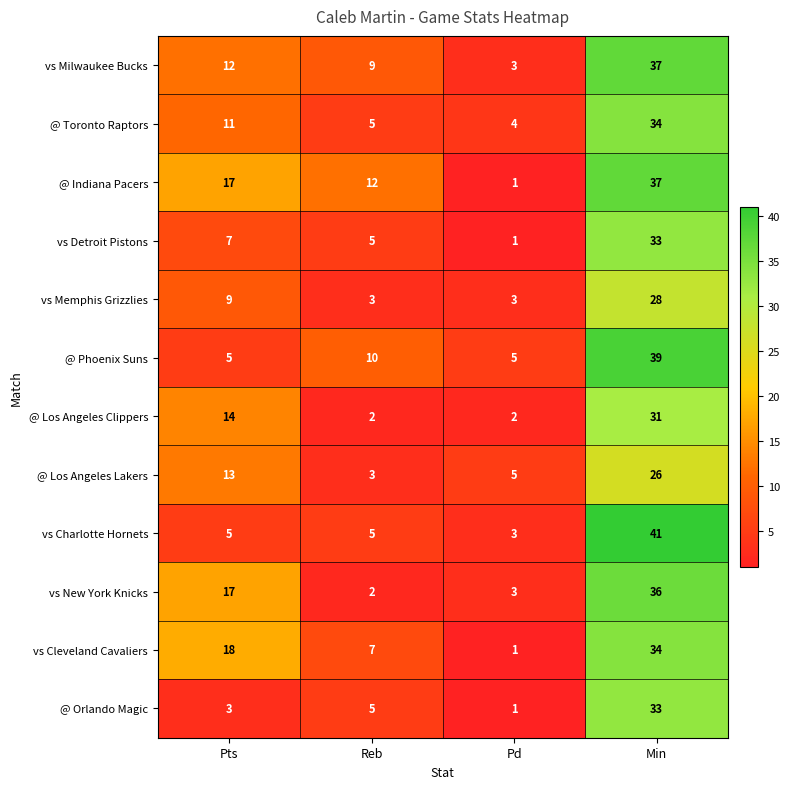

The @ Toronto Raptors series shows 2 at Pd. True or false?

False